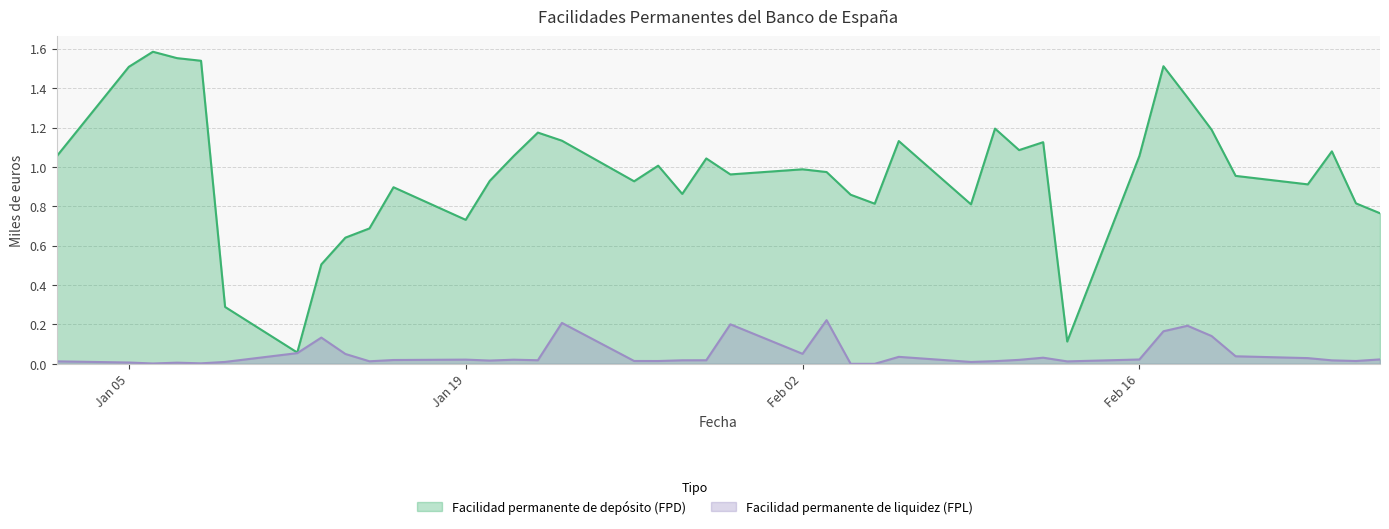

True or false: Facilidad permanente de liquidez (FPL) and Facilidad permanente de depósito (FPD) cross at least once.

False